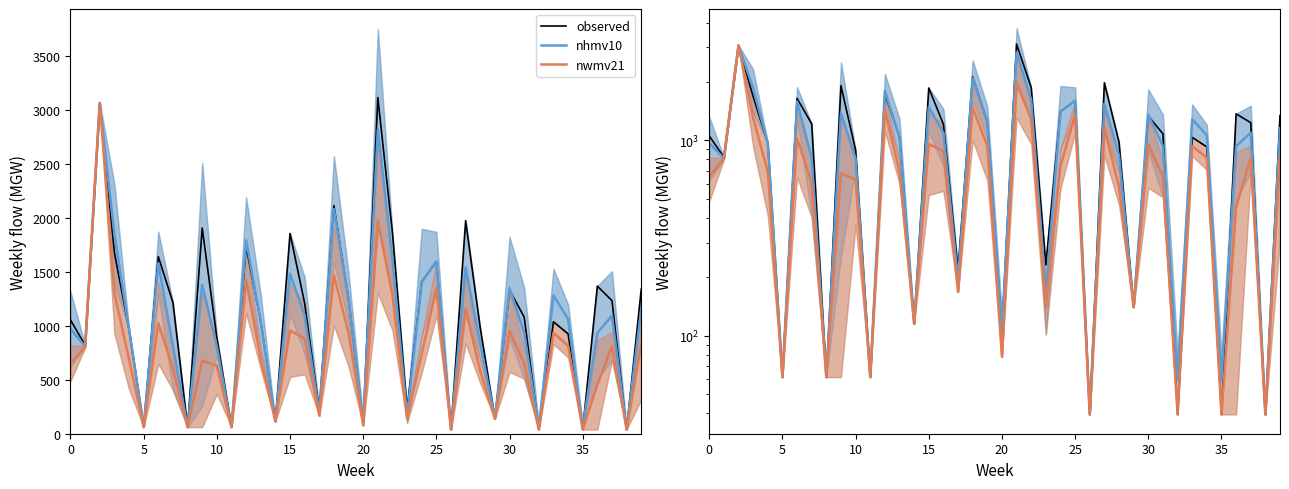

True or false: nwmv21 and observed intersect in this chart.

False